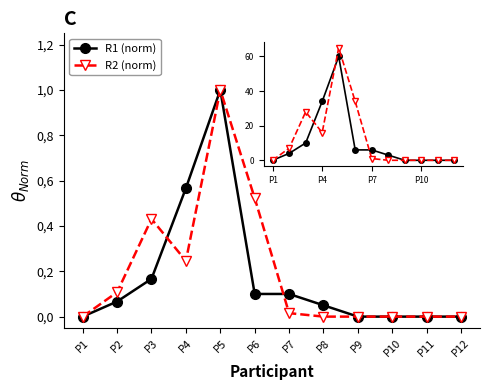

What is the difference between the R2 (norm) values at P5 and P6?

0.5